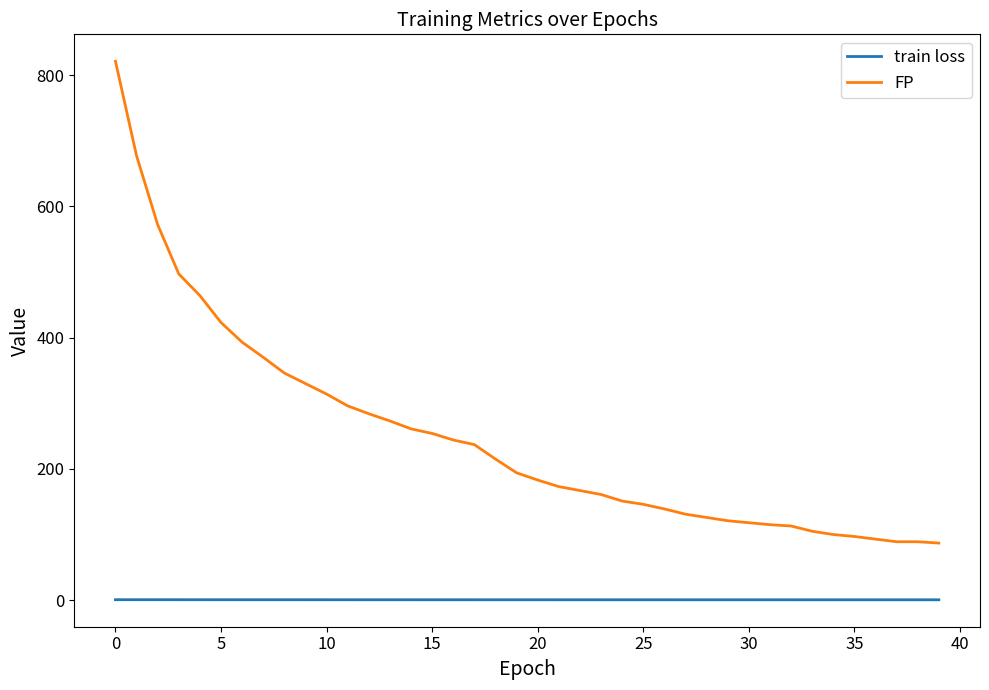

True or false: FP and train loss intersect in this chart.

False